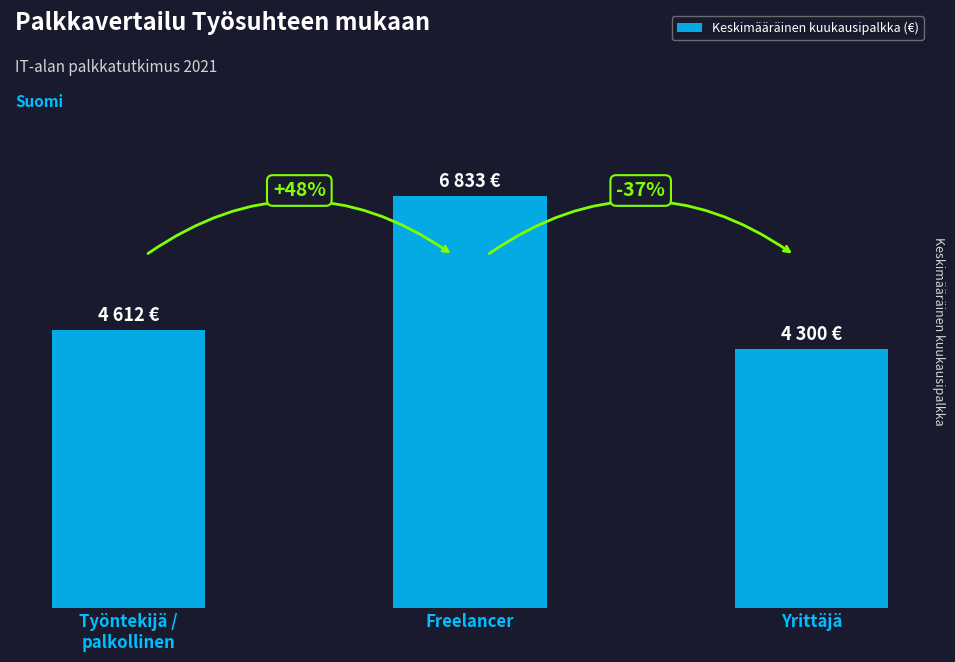

How many values are below 4612?

1